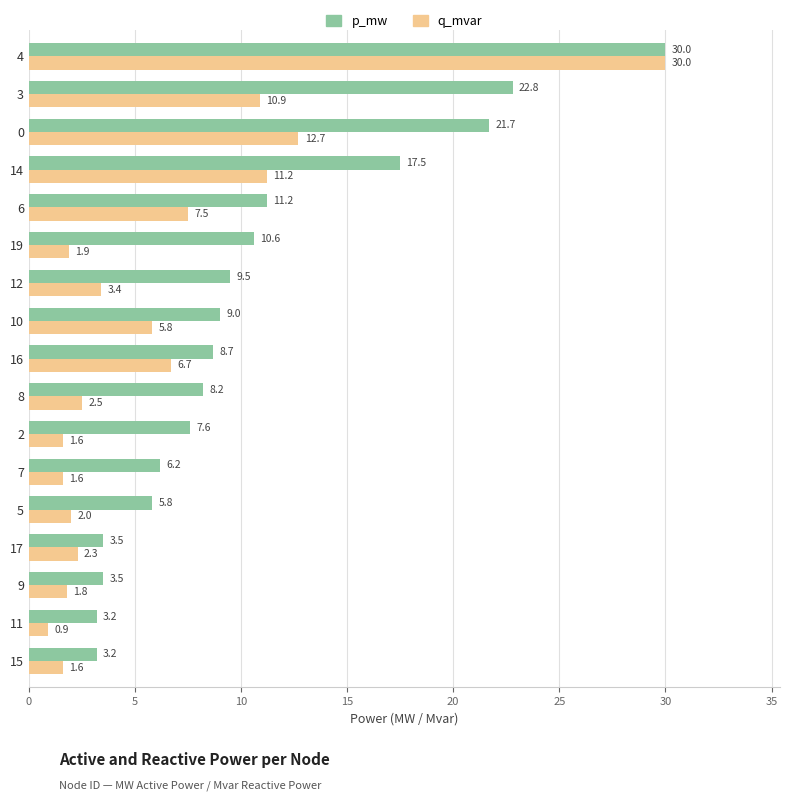

The q_mvar series shows 11.2 at 14. True or false?

True